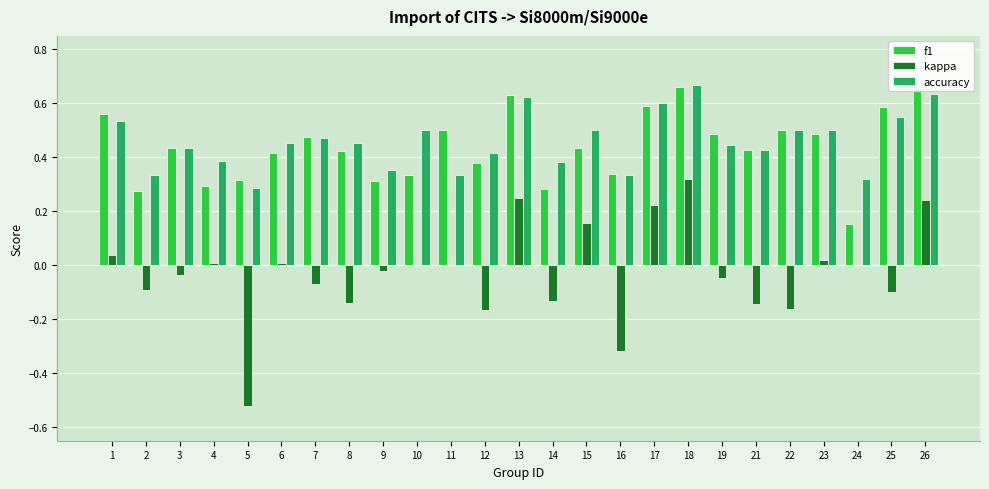

What is the total value across all series at 11?

0.8